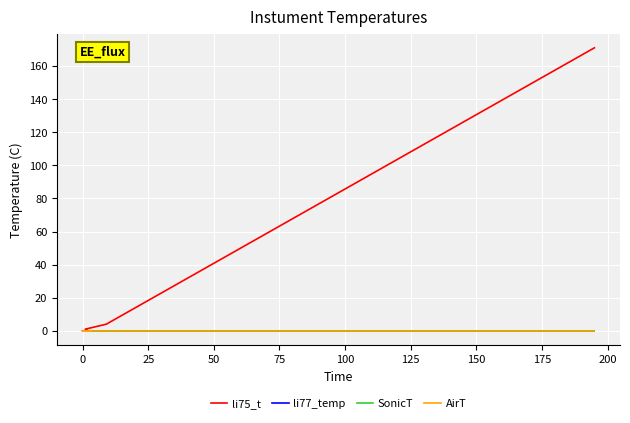

True or false: li75_t and SonicT intersect in this chart.

False